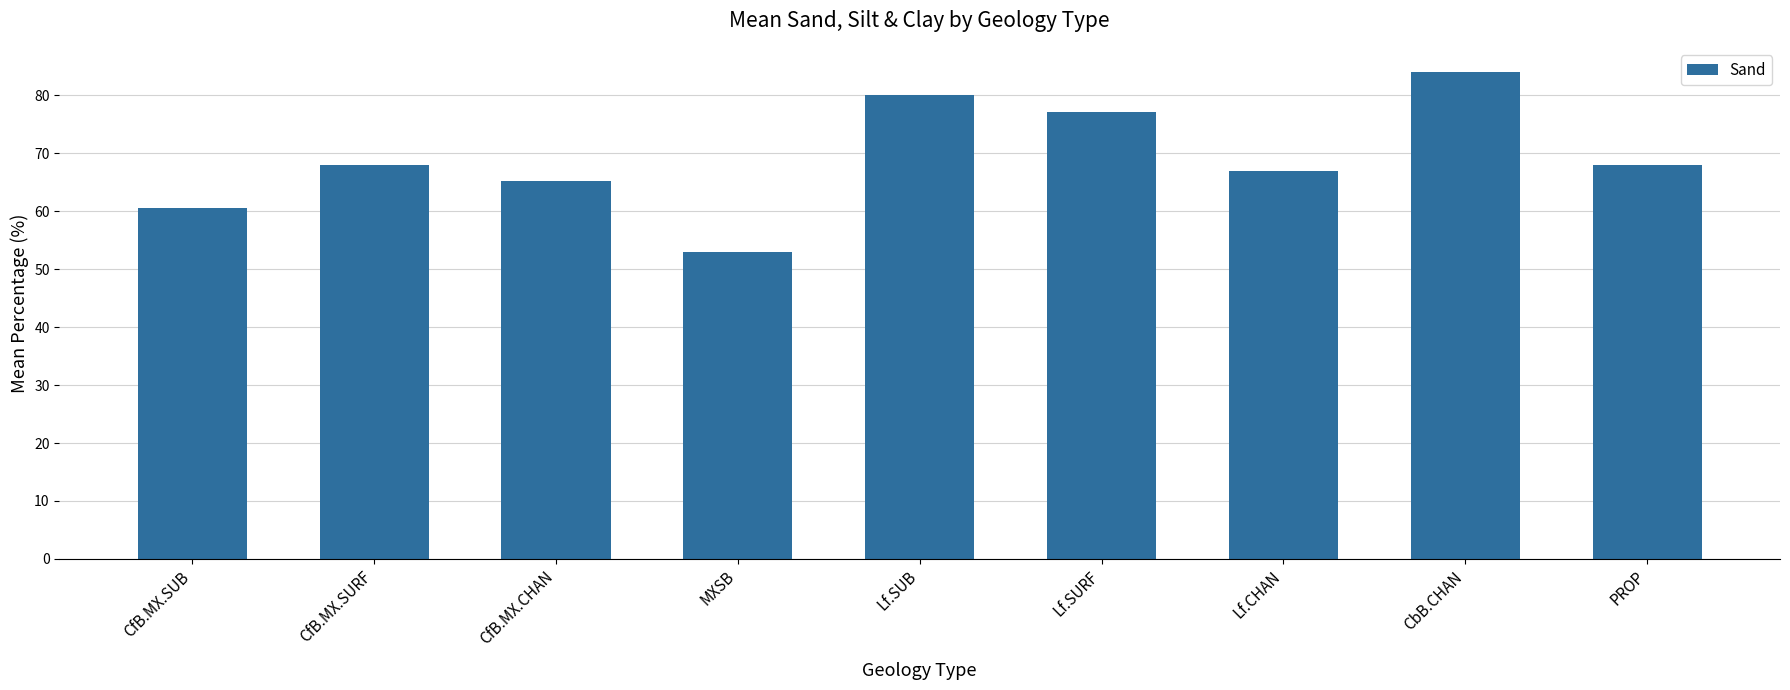

What is the label of the 4th bar from the right?

Lf.SURF